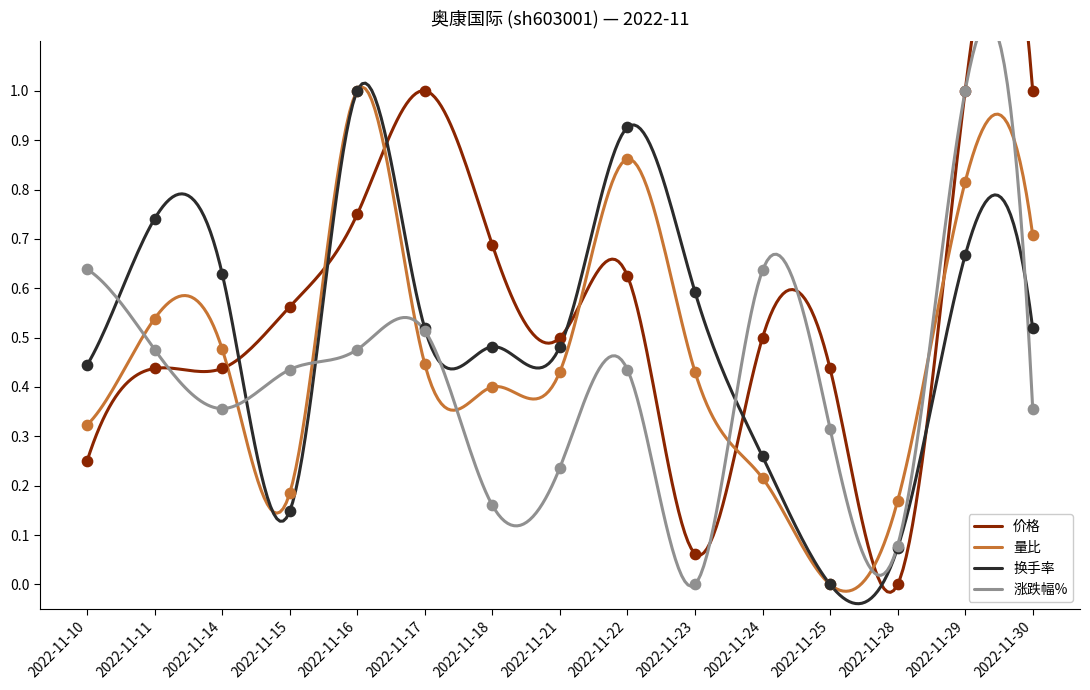

What are all the series names shown in the legend?

价格, 量比, 换手率, 涨跌幅%